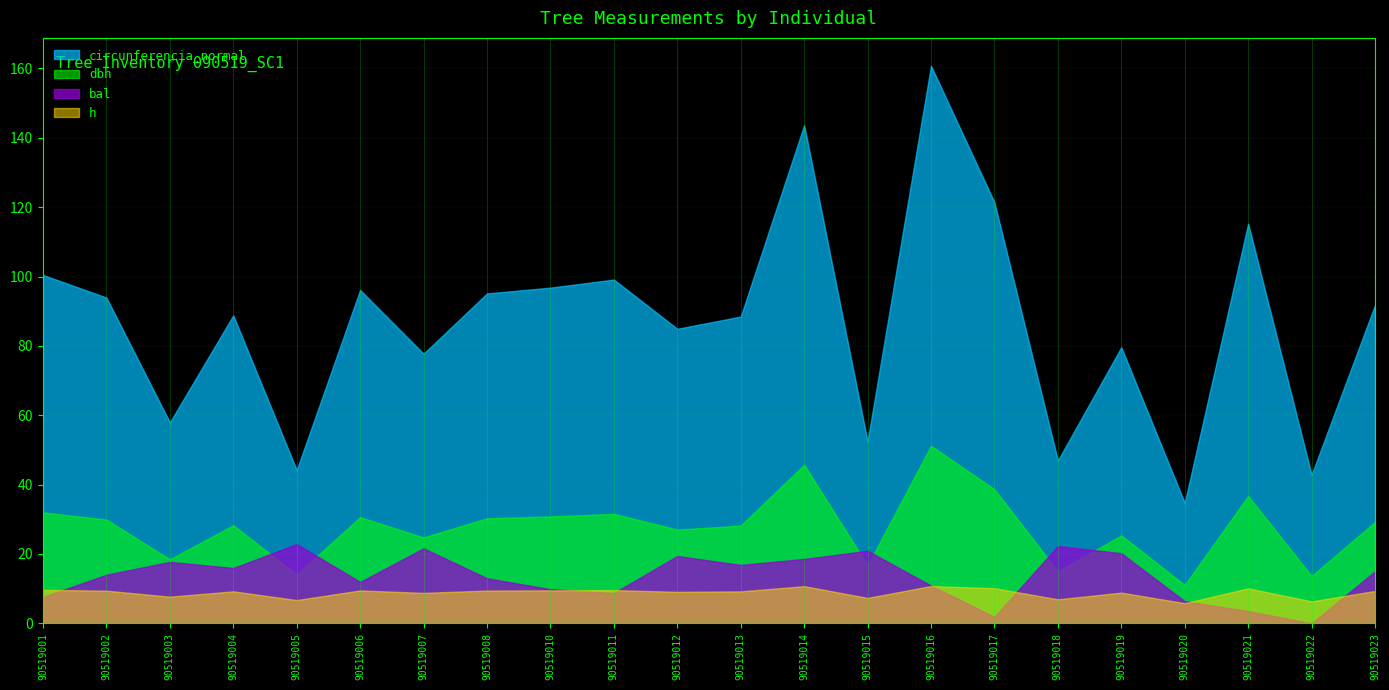

What is the difference between the maximum and second lowest values in the circunferencia_normal series?

118.0